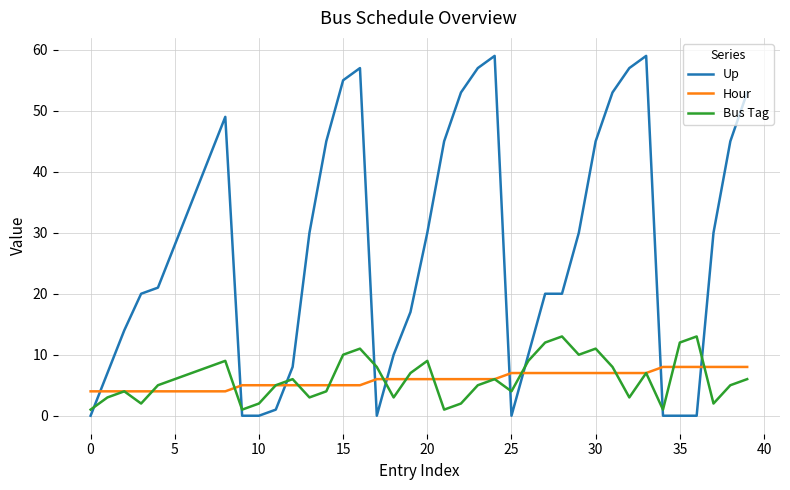

Which series has the largest total across all categories?

Up